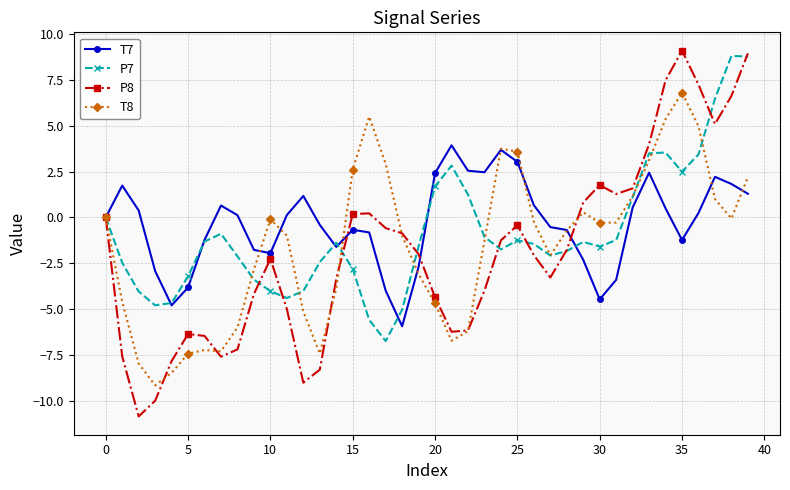

What is the value of the P7 point at the 24th from the left?

-1.1